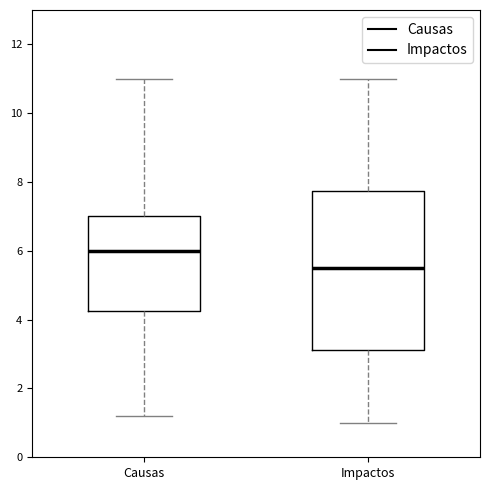

Reading left to right, read every box against the y-axis: the position of its median line, the range the box covers, and the ends of its whiskers. The values are not printed on the chart, so give them approximately, as read against the axis.

Causas: median 6.0, box 4.2 to 7.0, whiskers 1.2 to 11.0
Impactos: median 5.6, box 3.2 to 7.8, whiskers 1.0 to 11.0